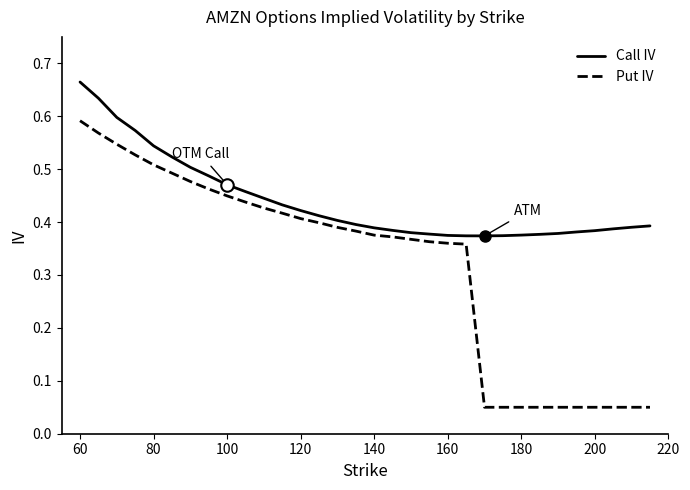

What is the sum of all Call IV values?

14.1